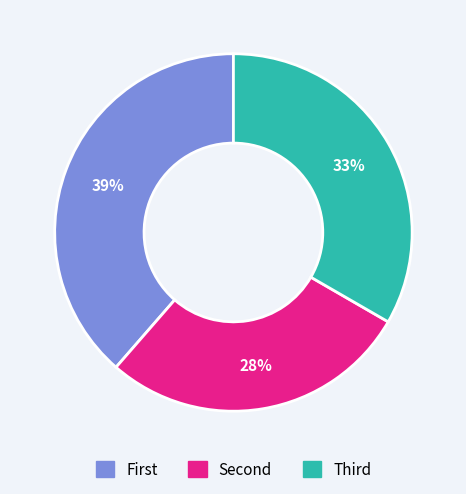

To the nearest percent, what is the difference between the largest and smallest slice percentages?

11%